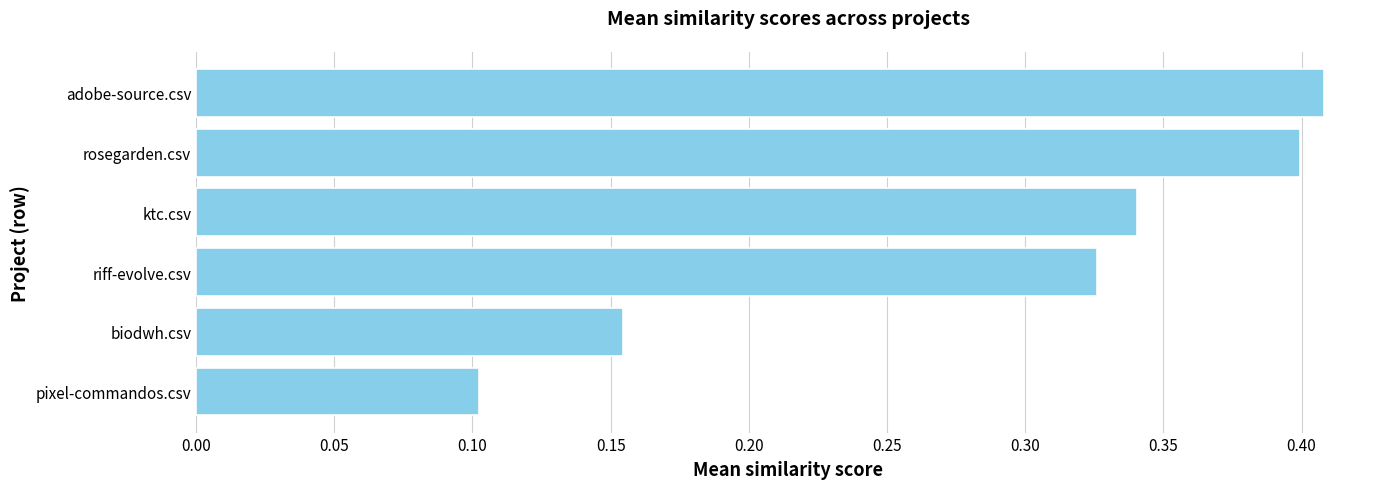

Where is the data nearest to the value 0?

pixel-commandos.csv